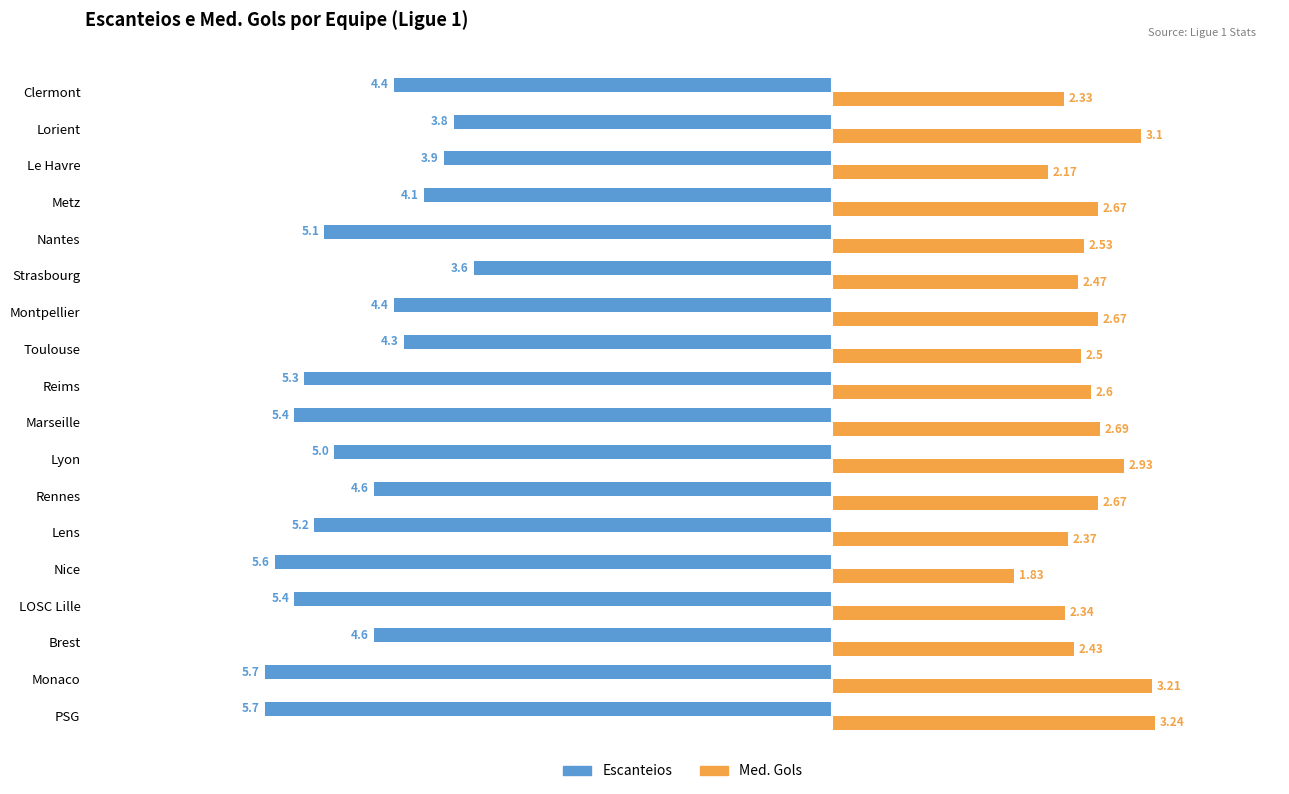

How many data points in Med. Gols are above 2?

17